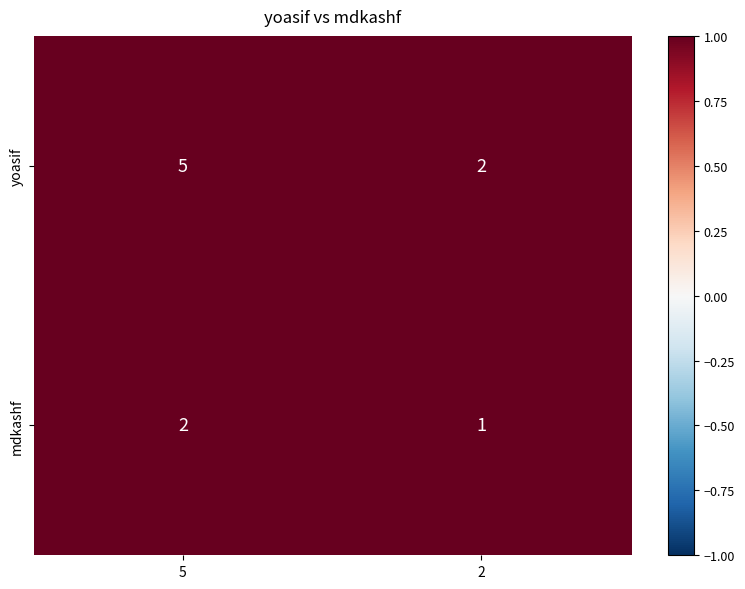

Reading left to right, extract all data points from this chart.

yoasif: 5	2
mdkashf: 2	1